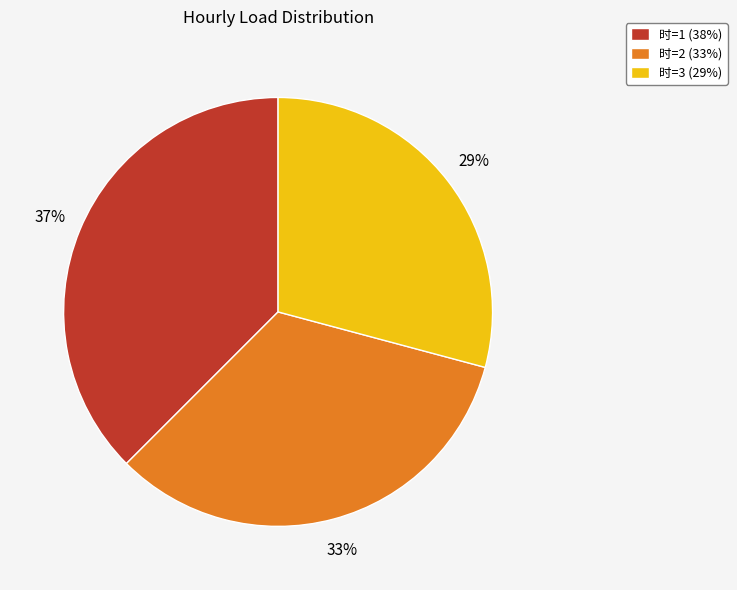

The 时=2 (33%) slice represents 44% of the pie. True or false?

False